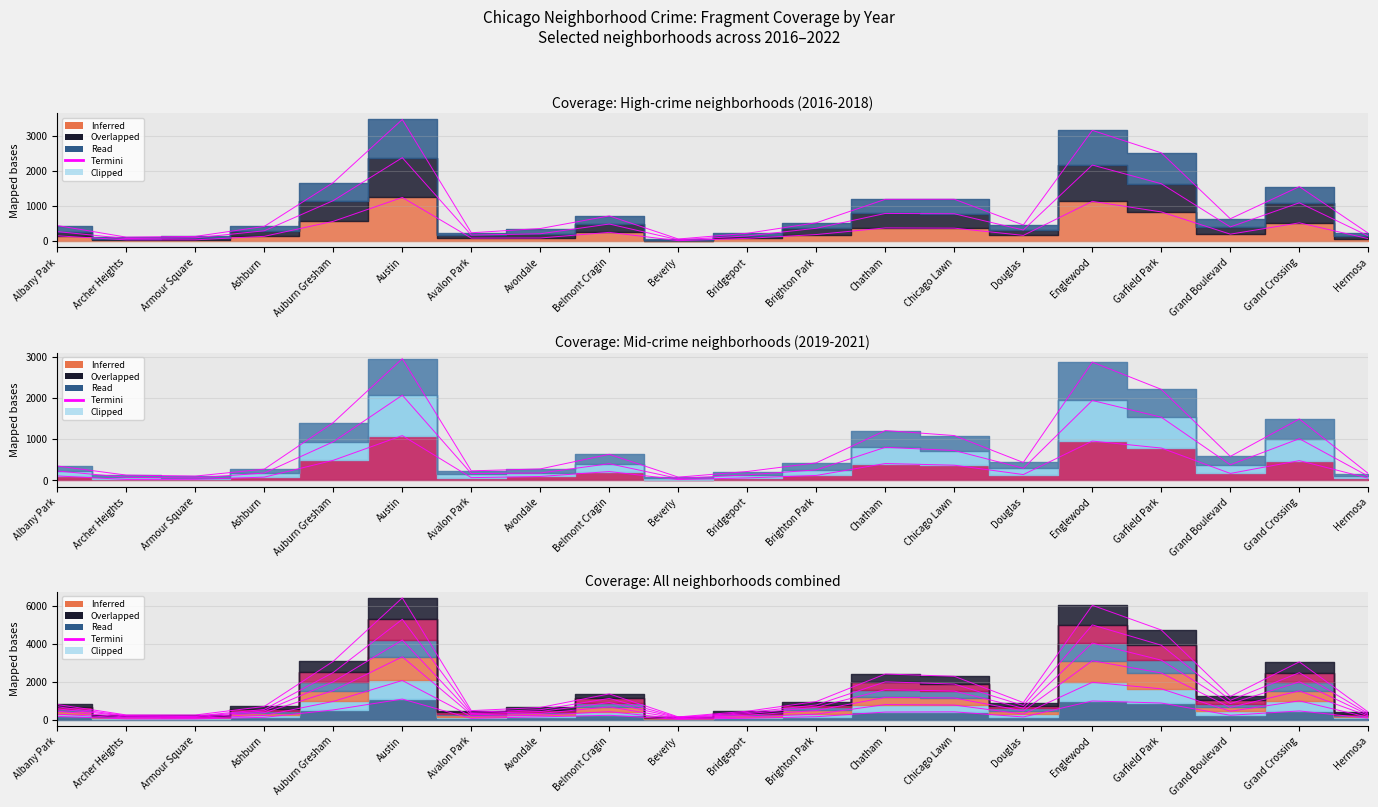

What is the difference between the highest and lowest values at Archer Heights?

162